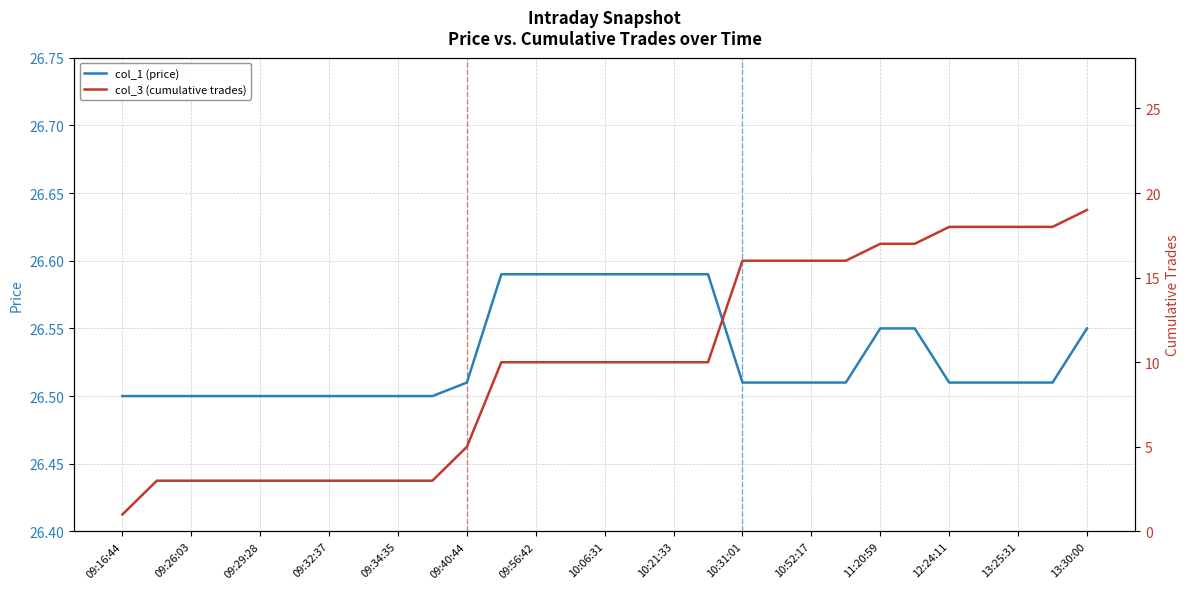

True or false: col_3 (cumulative trades) and col_1 (price) intersect in this chart.

False